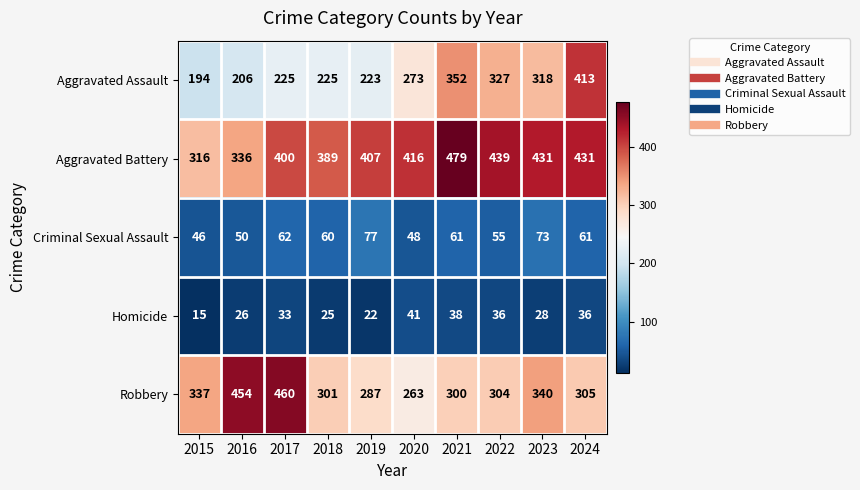

Between 2018 and 2021, which series saw the biggest shift?

Aggravated Assault